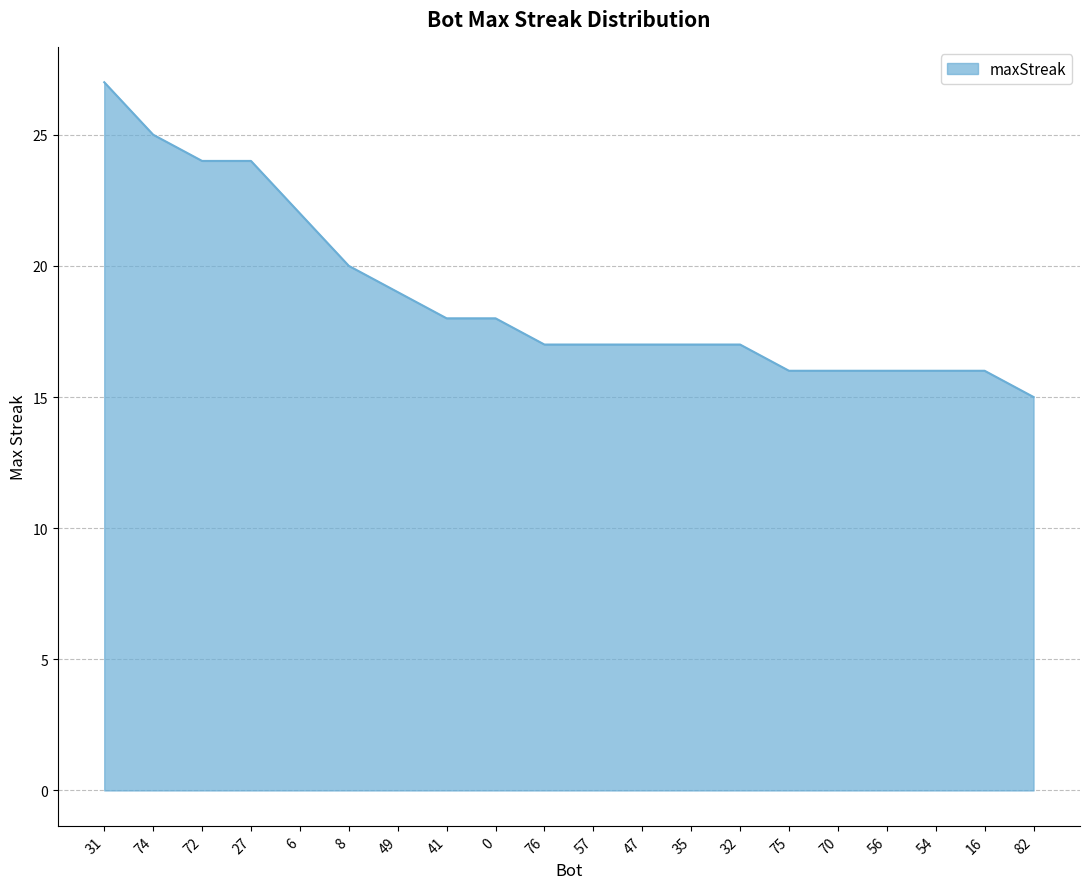

Which category has the lowest value across all series?

82